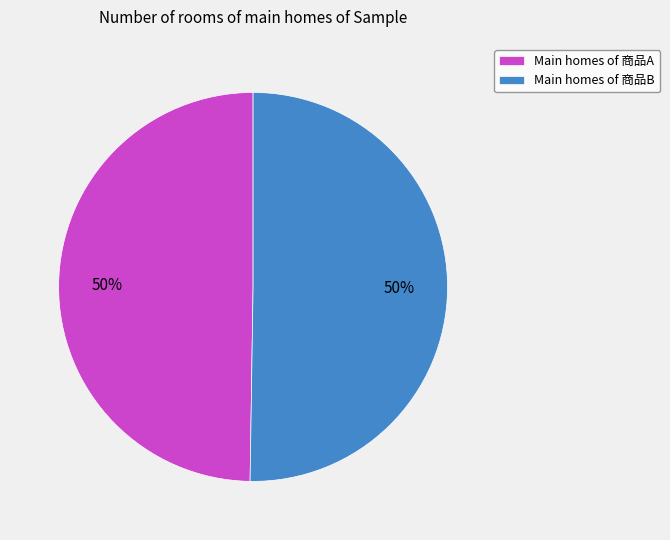

To the nearest percent, what is the average slice percentage?

50%